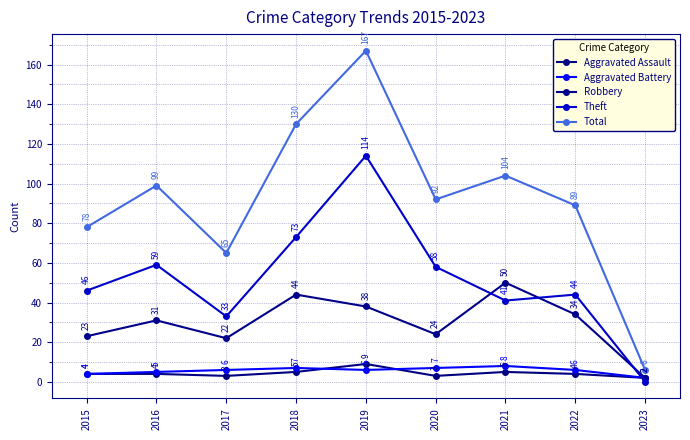

True or false: Aggravated Battery and Total intersect in this chart.

False